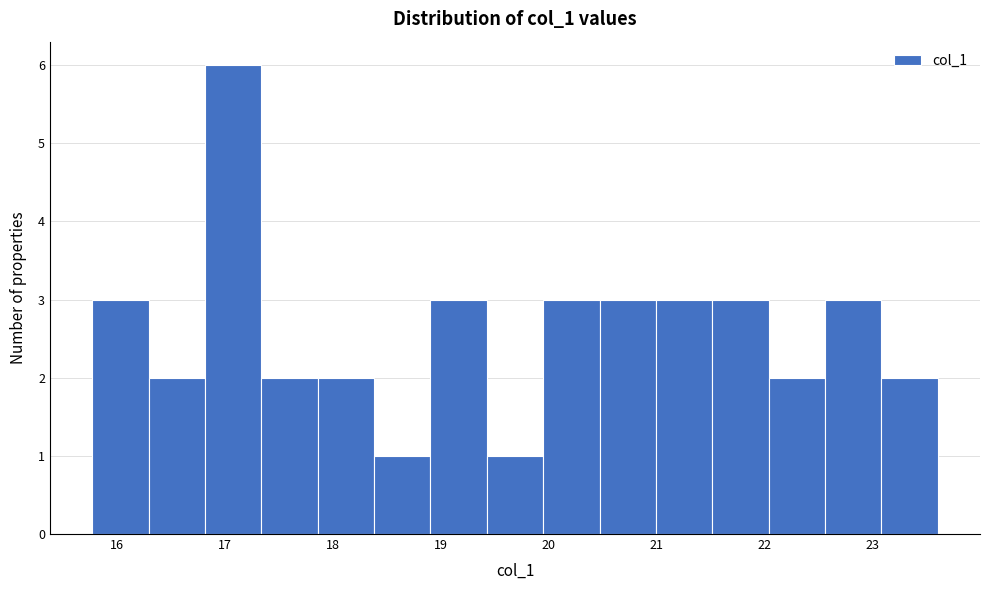

Reading left to right, transcribe this chart: for each bar, give the range it covers on the x-axis and its height. Neither the bar edges nor the heights are printed on the chart, so give them approximately, as read against the axes.

15.8 to 16.3: 3
16.3 to 16.8: 2
16.8 to 17.3: 6
17.3 to 17.9: 2
17.9 to 18.4: 2
18.4 to 18.9: 1
18.9 to 19.4: 3
19.4 to 19.9: 1
19.9 to 20.5: 3
20.5 to 21.0: 3
21.0 to 21.5: 3
21.5 to 22.0: 3
22.0 to 22.6: 2
22.6 to 23.1: 3
23.1 to 23.6: 2